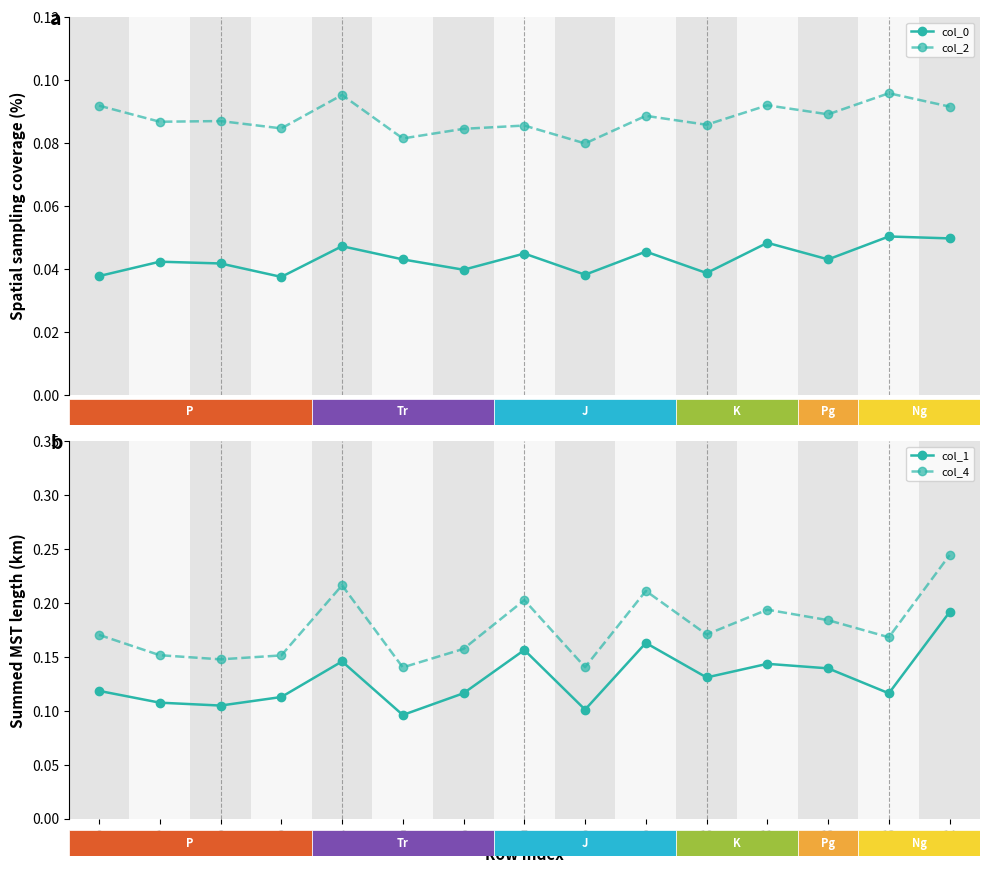

True or false: col_4 and col_0 cross at least once.

False